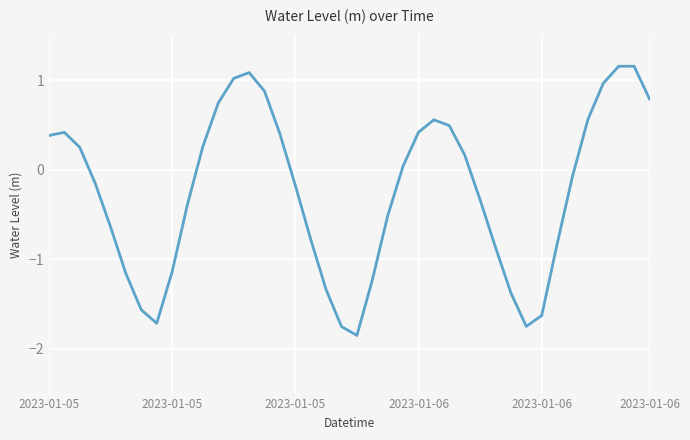

How many categories are shown in the chart?

40